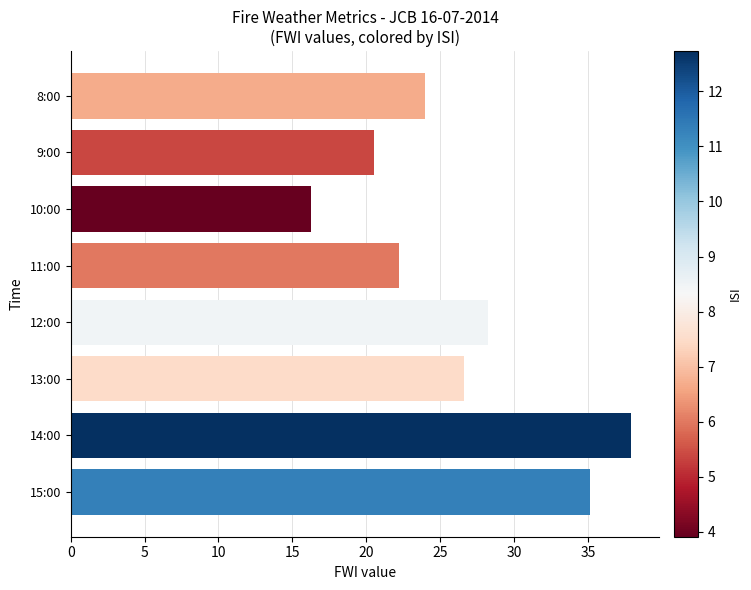

What position from the top is 15:00?

8